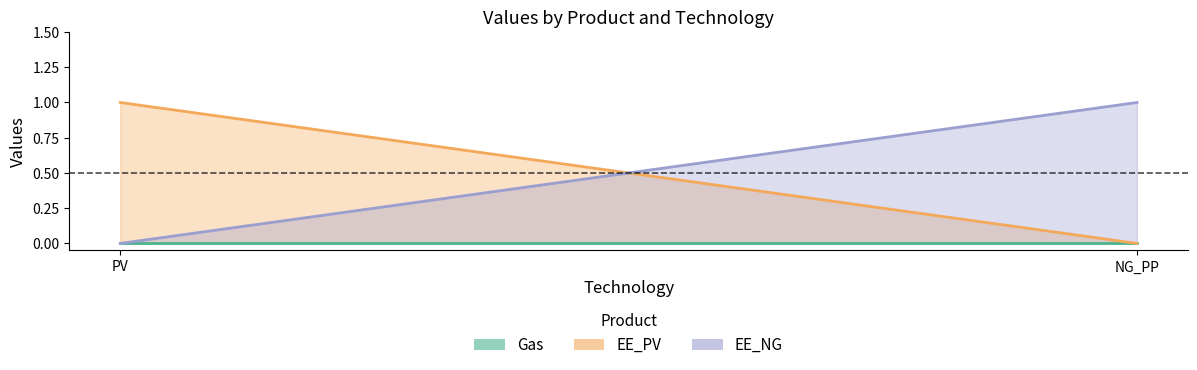

Count the number of data series in this chart.

3